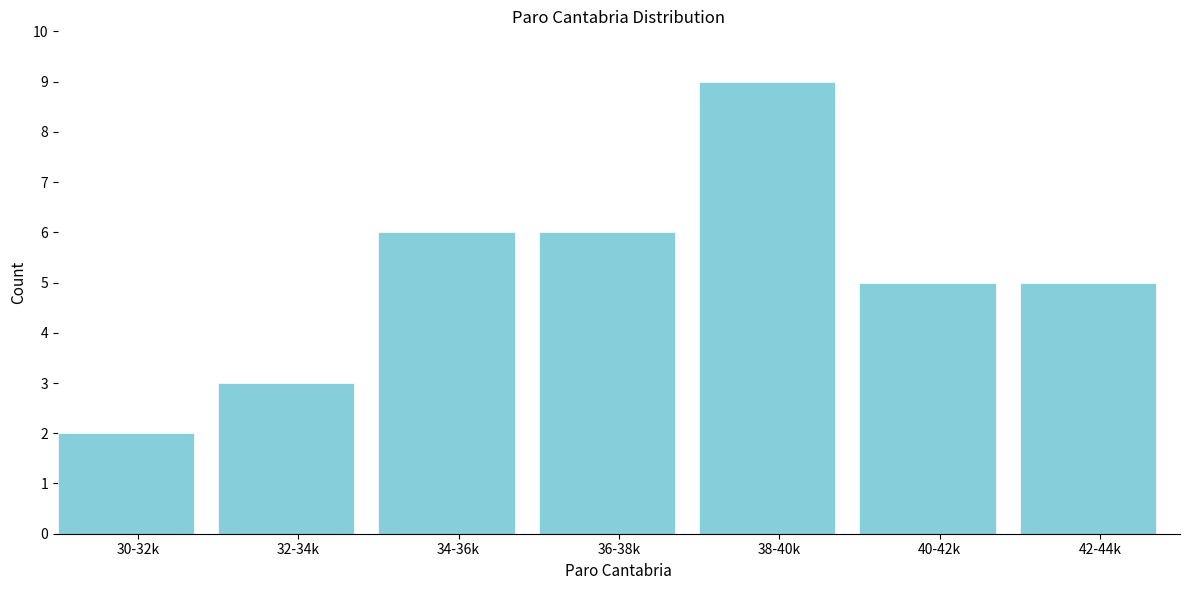

Reading right to left, extract all data points from this chart.

42-44k=5	40-42k=5	38-40k=9	36-38k=6	34-36k=6	32-34k=3	30-32k=2